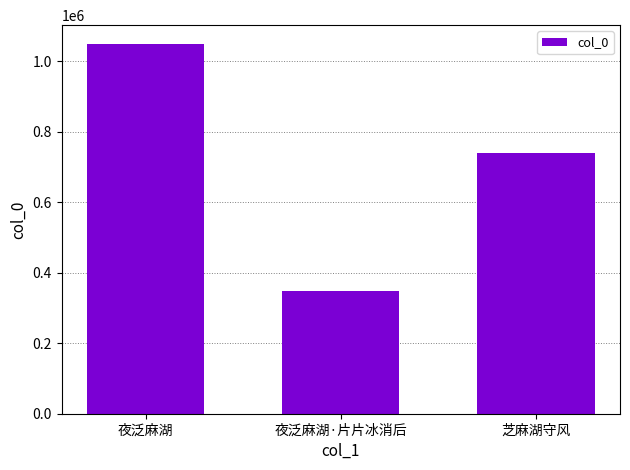

What is the maximum value shown in the chart?

1050523